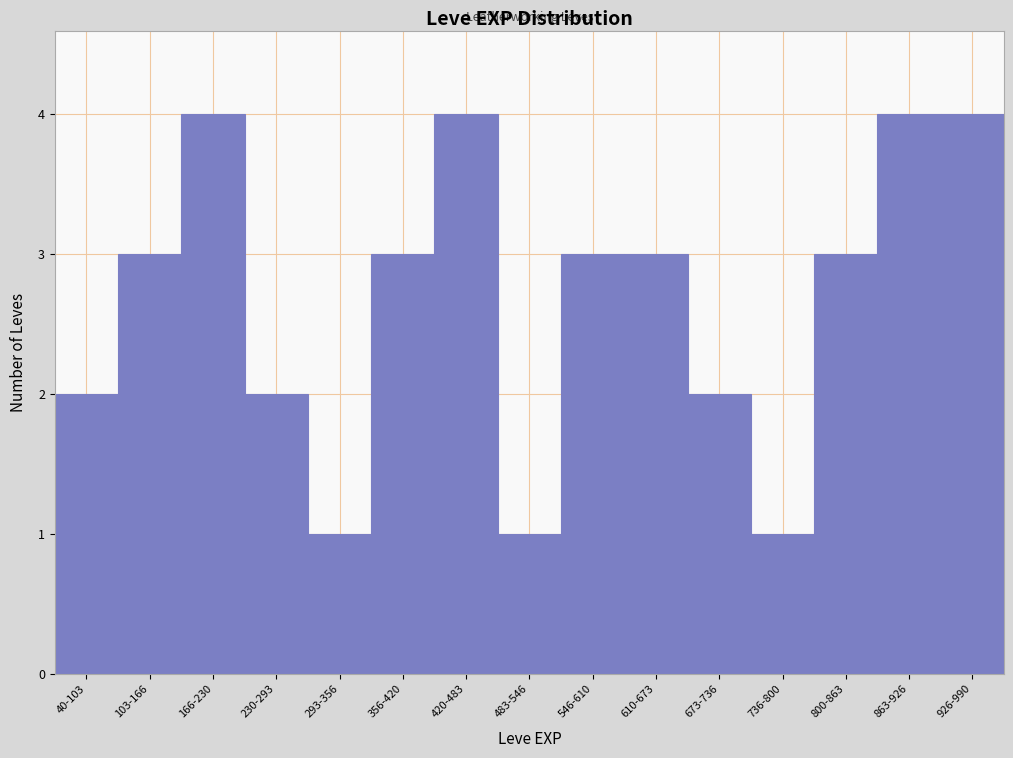

Reading right to left, what are all the values shown in this chart?

926-990=4	863-926=4	800-863=3	736-800=1	673-736=2	610-673=3	546-610=3	483-546=1	420-483=4	356-420=3	293-356=1	230-293=2	166-230=4	103-166=3	40-103=2